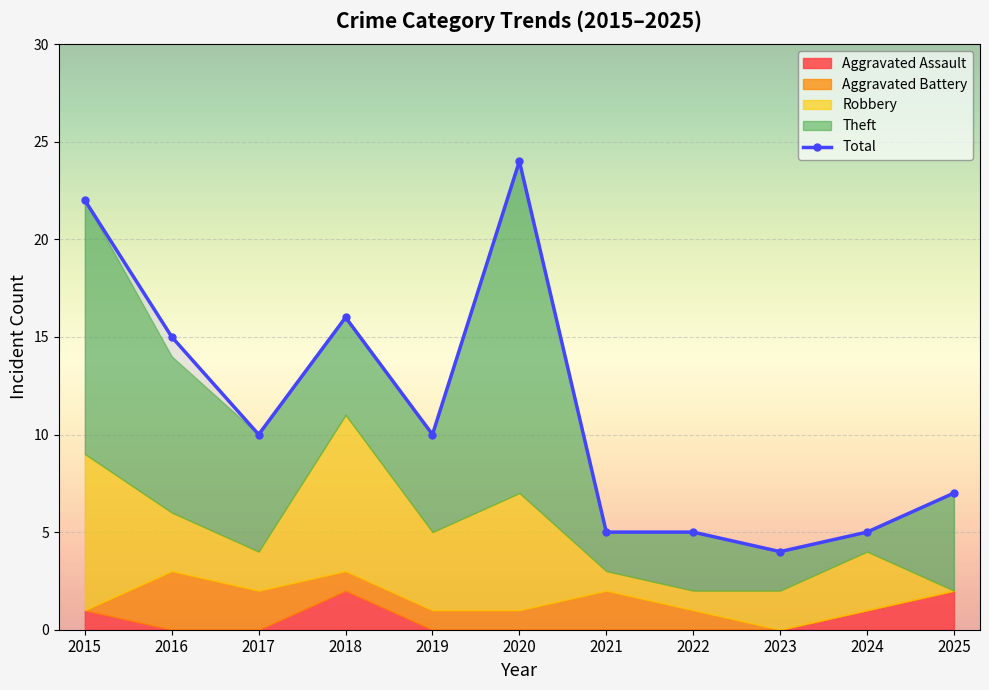

Reading left to right, list all the values displayed in this chart.

Aggravated Assault: 2015=1	2016=0	2017=0	2018=2	2019=0	2020=0	2021=0	2022=0	2023=0	2024=1	2025=2
Aggravated Battery: 2015=0	2016=3	2017=2	2018=1	2019=1	2020=1	2021=2	2022=1	2023=0	2024=0	2025=0
Robbery: 2015=8	2016=3	2017=2	2018=8	2019=4	2020=6	2021=1	2022=1	2023=2	2024=3	2025=0
Theft: 2015=13	2016=8	2017=6	2018=5	2019=5	2020=17	2021=2	2022=3	2023=2	2024=1	2025=5
Total: 2015=22	2016=15	2017=10	2018=16	2019=10	2020=24	2021=5	2022=5	2023=4	2024=5	2025=7